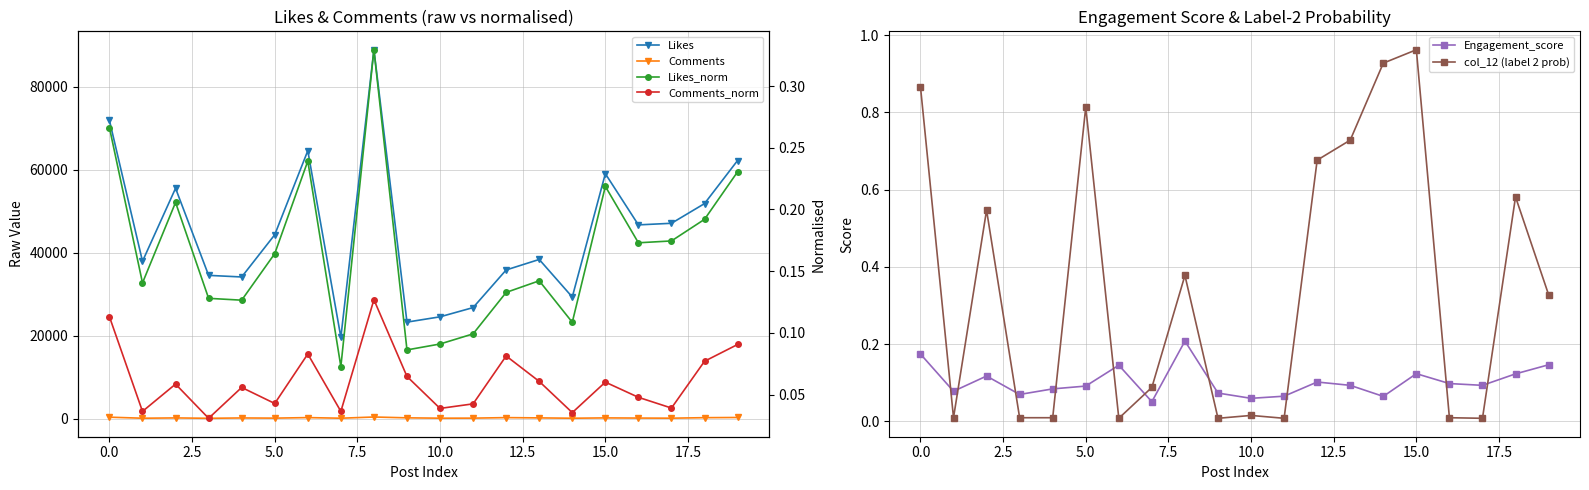

What is the average value of the col_12 (label 2 prob) series?

0.3